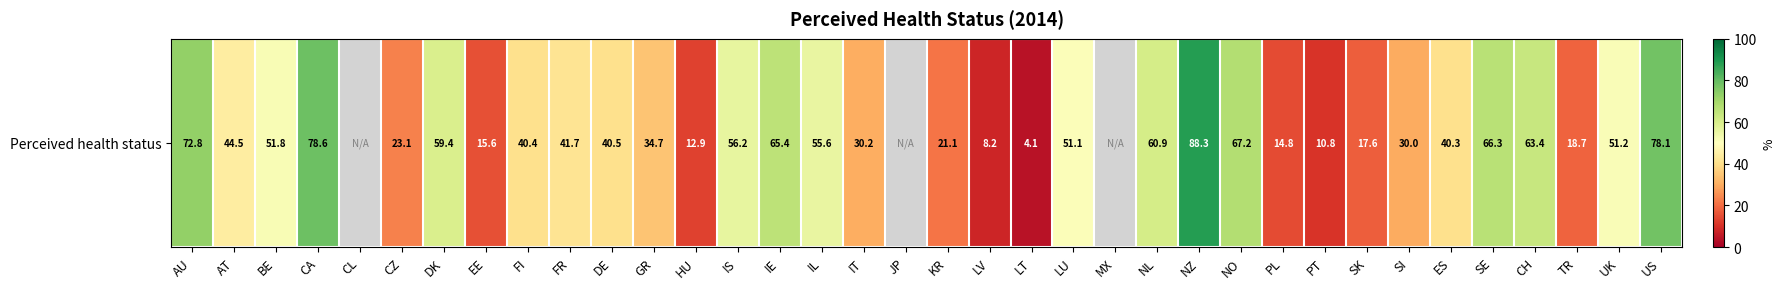

How many values are above zero?

33